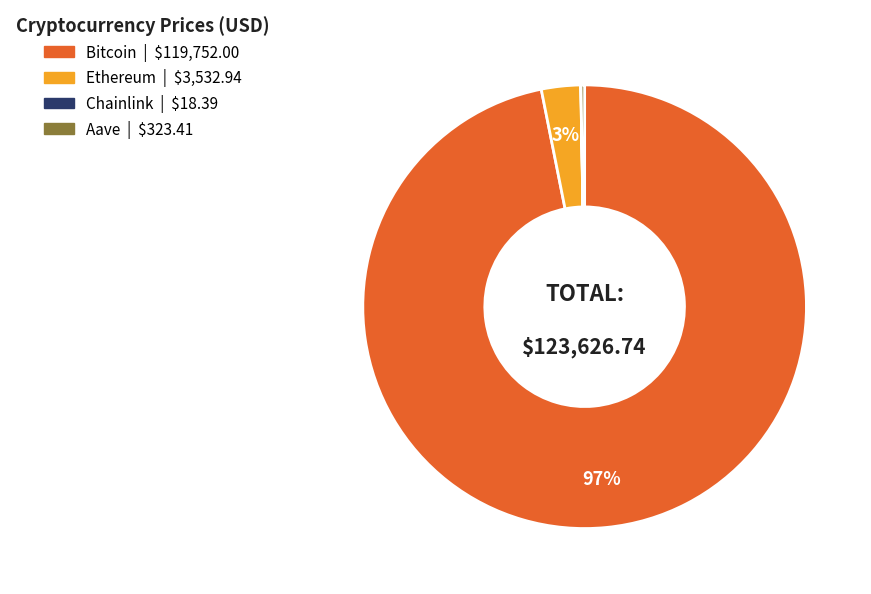

Does Bitcoin represent more than half of the total?

Yes